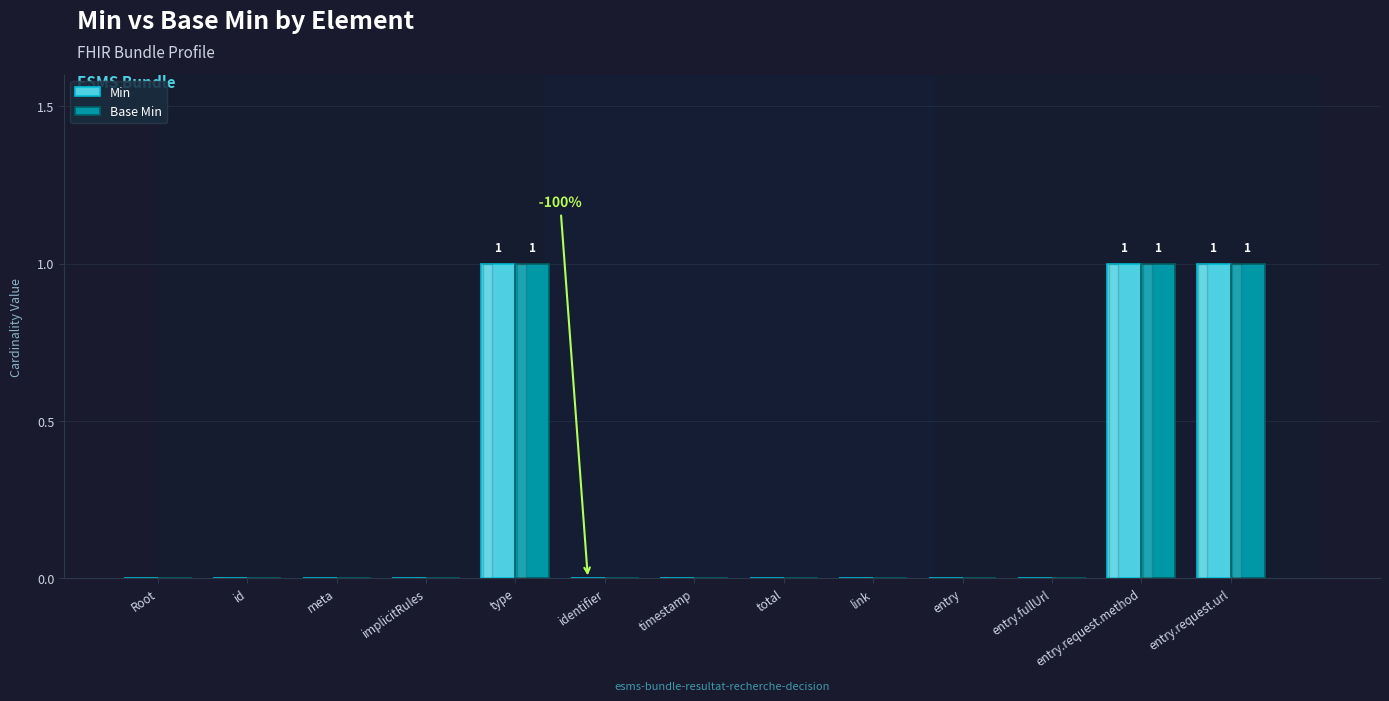

True or false: Base Min has a value of 2 at entry.request.url.

False